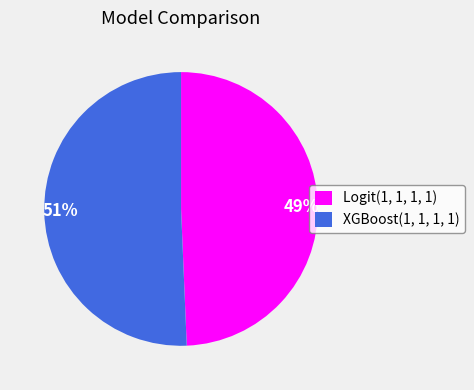

Is it true that XGBoost(1, 1, 1, 1) is 45% of the pie?

False